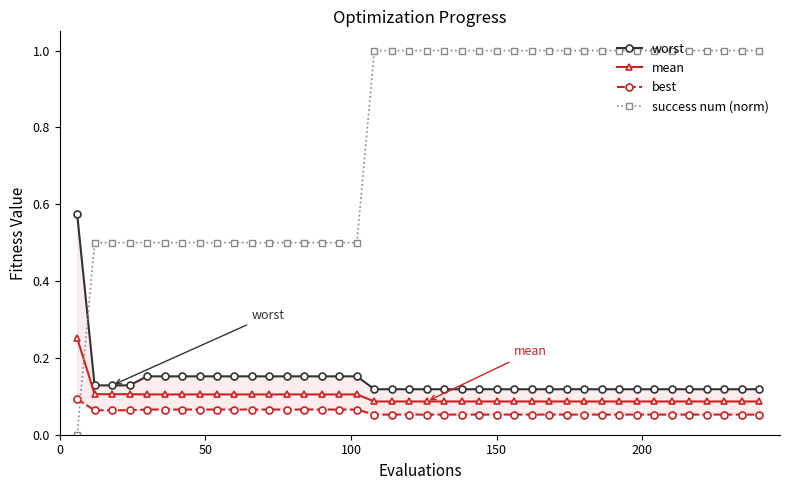

True or false: worst has more than 1 points higher than both neighbors.

False